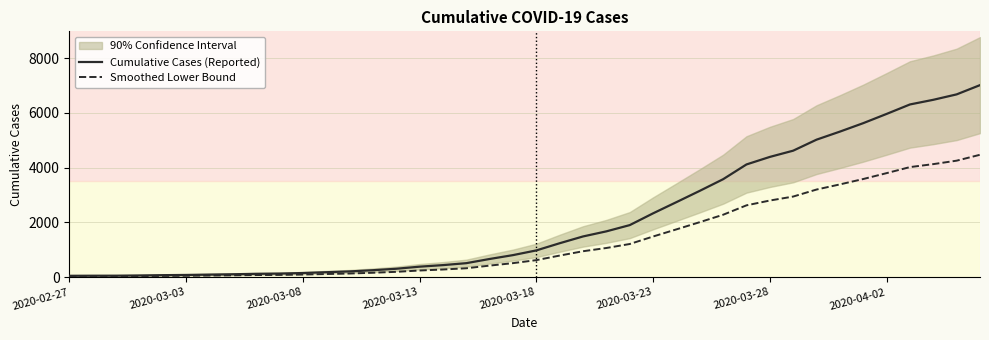

The value of Cumulative Cases (Reported) at 2020-03-23 is 2334.0. True or false?

True